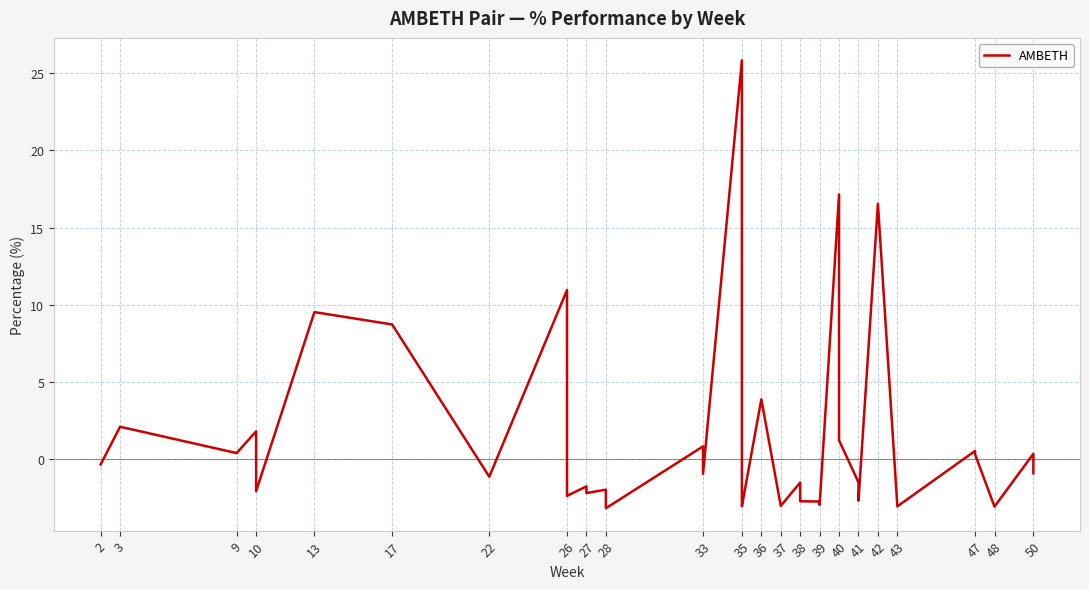

Reading left to right, what are all the values shown in this chart?

-0.3	2.1	0.4	1.8	-1.4	-1.4	-2.1	9.5	8.7	-1.1	11.0	-2.4	-1.7	-2.2	-2.0	-3.2	0.8	-0.9	25.8	-2.8	-3.0	3.9	-3.0	-1.5	-1.5	-2.7	-2.7	-2.9	17.1	1.2	-1.5	-2.7	16.5	-3.0	0.6	0.3	-3.1	0.4	0.1	-0.9